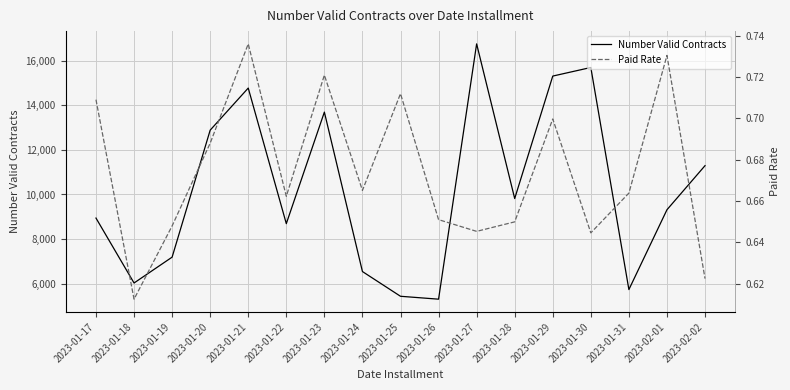

True or false: Paid Rate and Number Valid Contracts intersect in this chart.

False